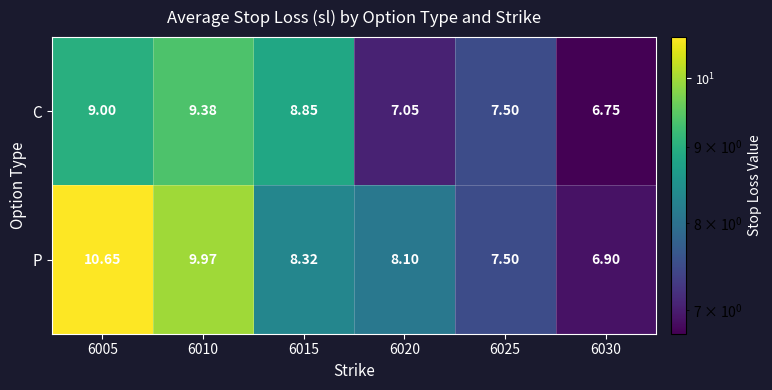

Which series changed the most between 6010 and 6025?

P